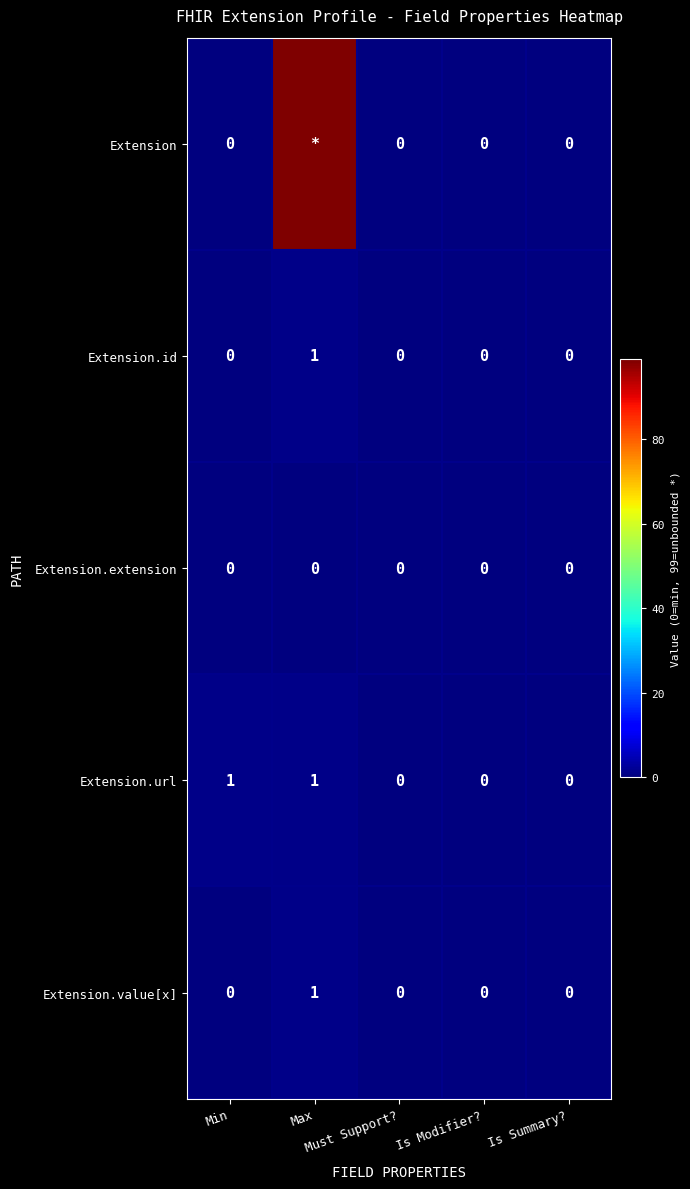

Which label corresponds to the largest value in the chart?

Max